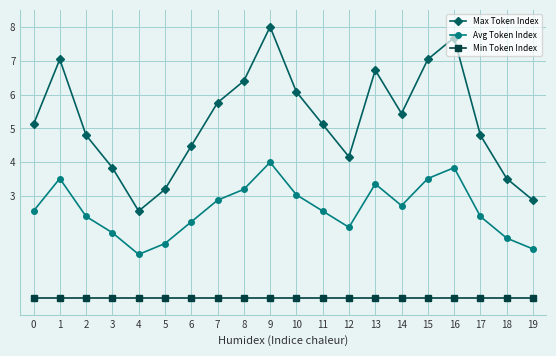

Rank the series at 3 from lowest to highest value.

Min Token Index, Avg Token Index, Max Token Index